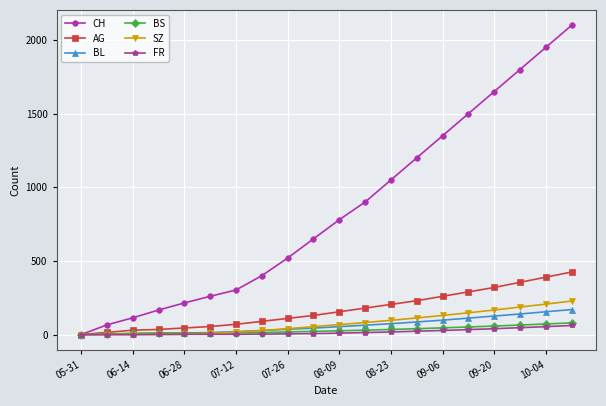

What is the maximum value for SZ?

228